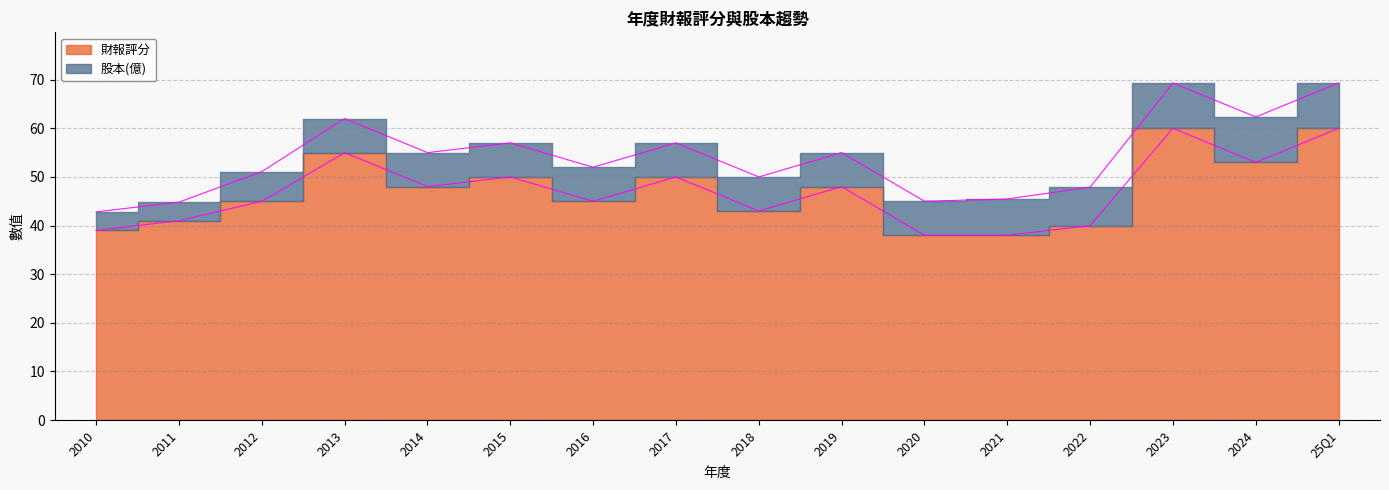

How many points are lower than both their immediate neighbors (excluding endpoints)?

4